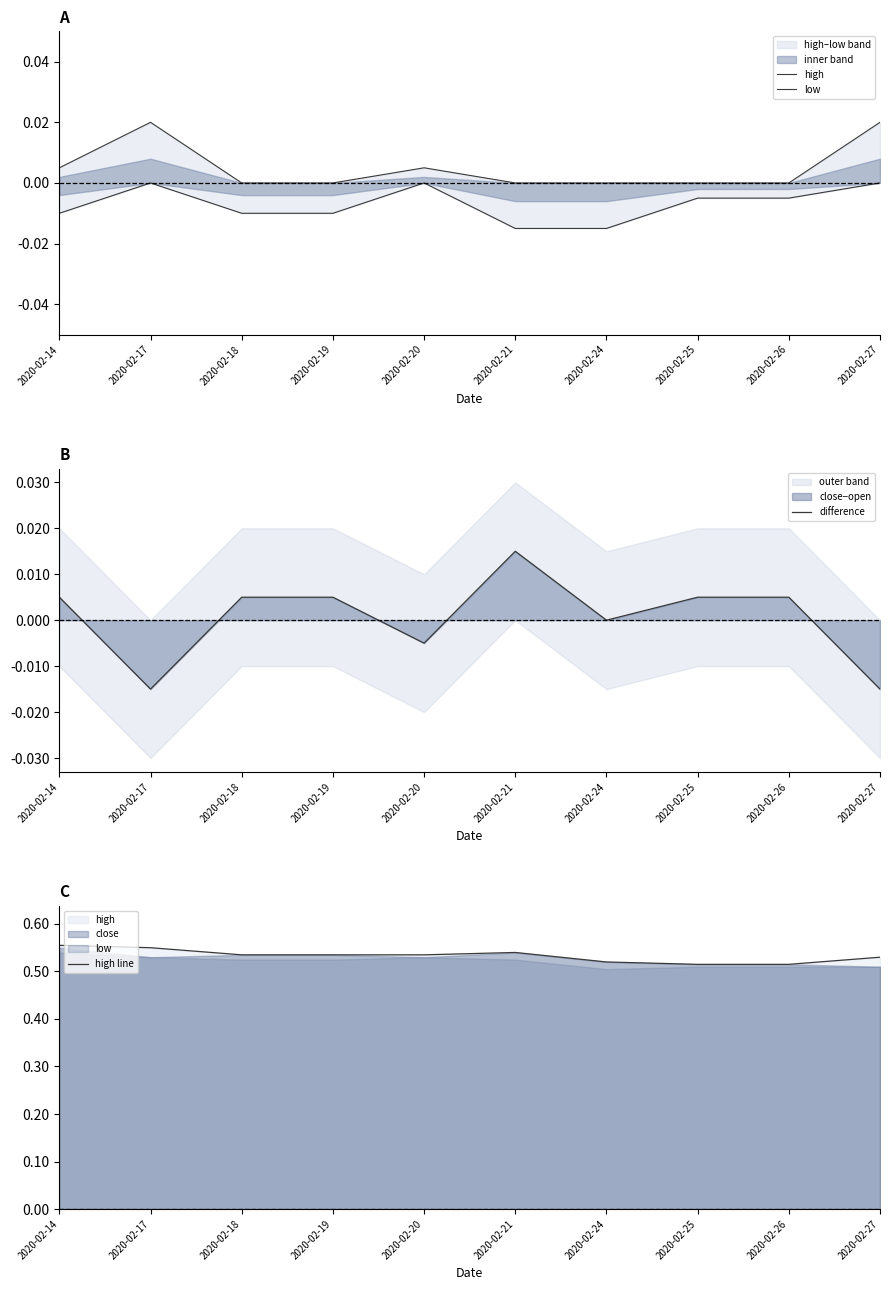

Reading left to right, list all the values displayed in this chart.

high: 0.0	0.0	0.0	0.0	0.0	0.0	0.0	0.0	0.0	0.0
low: -0.0	0.0	-0.0	-0.0	0.0	-0.0	-0.0	-0.0	-0.0	0.0
difference: 0.0	-0.0	0.0	0.0	-0.0	0.0	0.0	0.0	0.0	-0.0
high line: 0.6	0.6	0.5	0.5	0.5	0.5	0.5	0.5	0.5	0.5